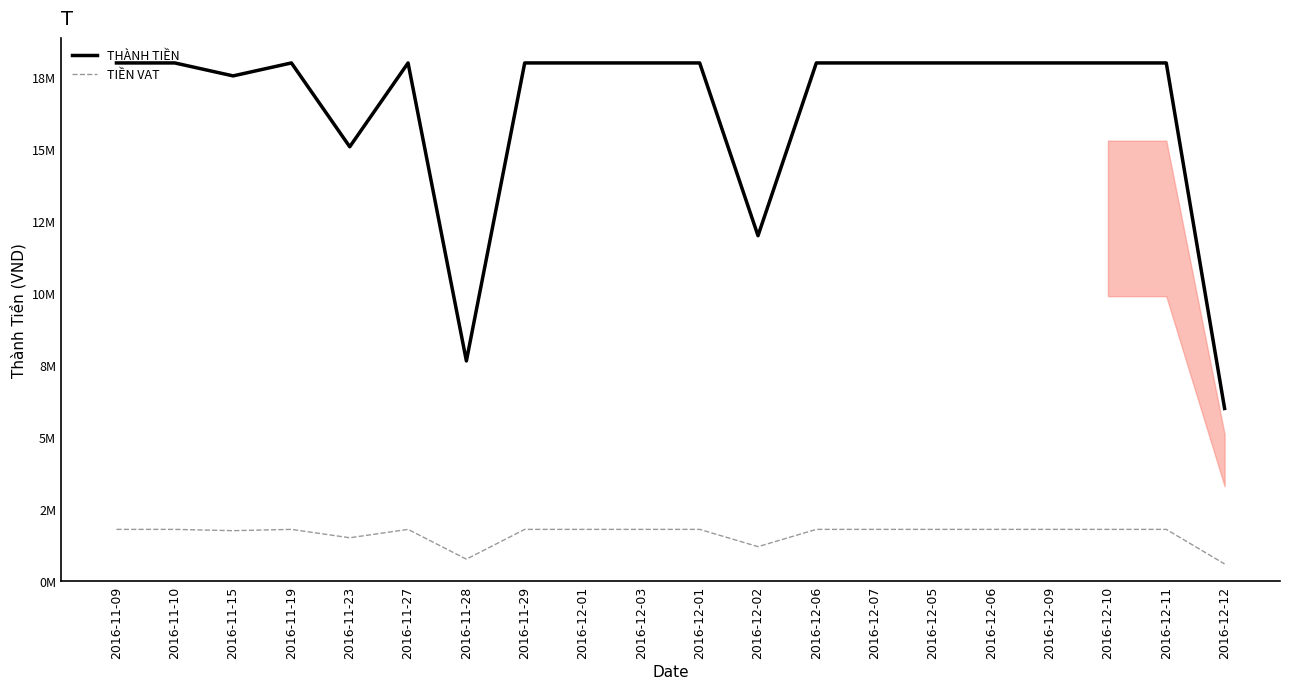

Does the chart display data point markers on the line(s)?

No